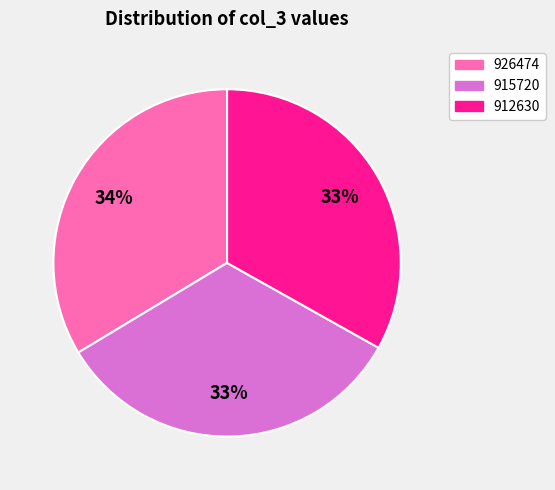

What percentage is the 926474 slice, to the nearest percent?

34%